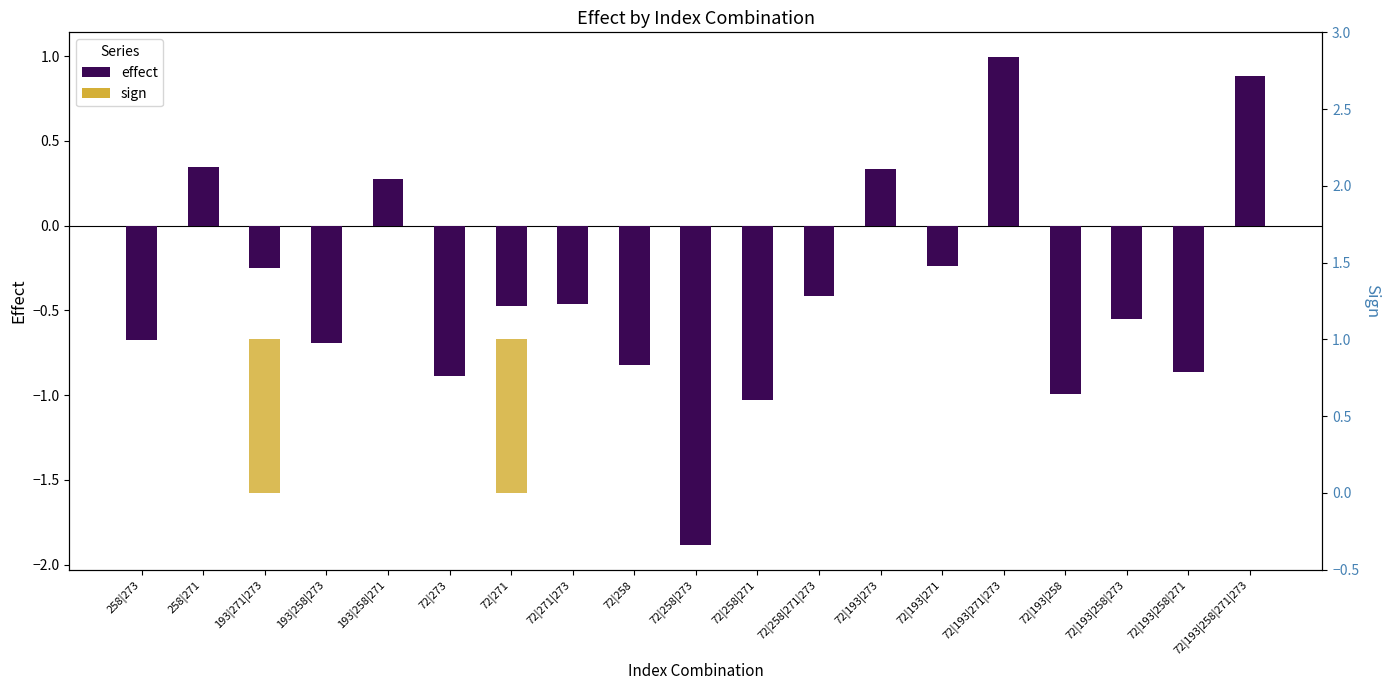

Is it true that sign equals 0.0 at 72|193|271?

True